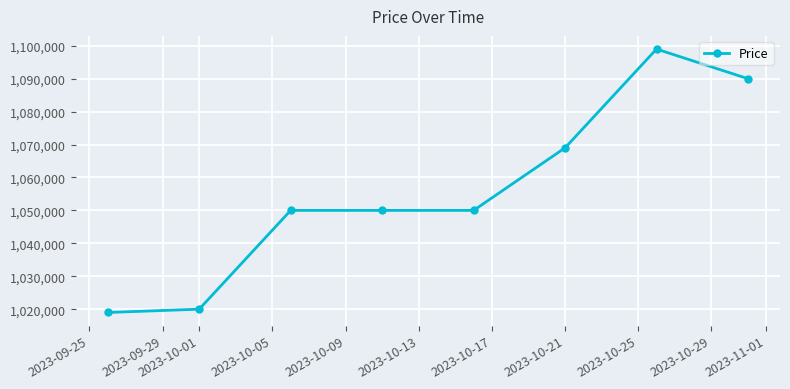

Reading left to right, transcribe all the data shown in this chart.

1019000	1020000	1050000	1050000	1050000	1069000	1099000	1090000